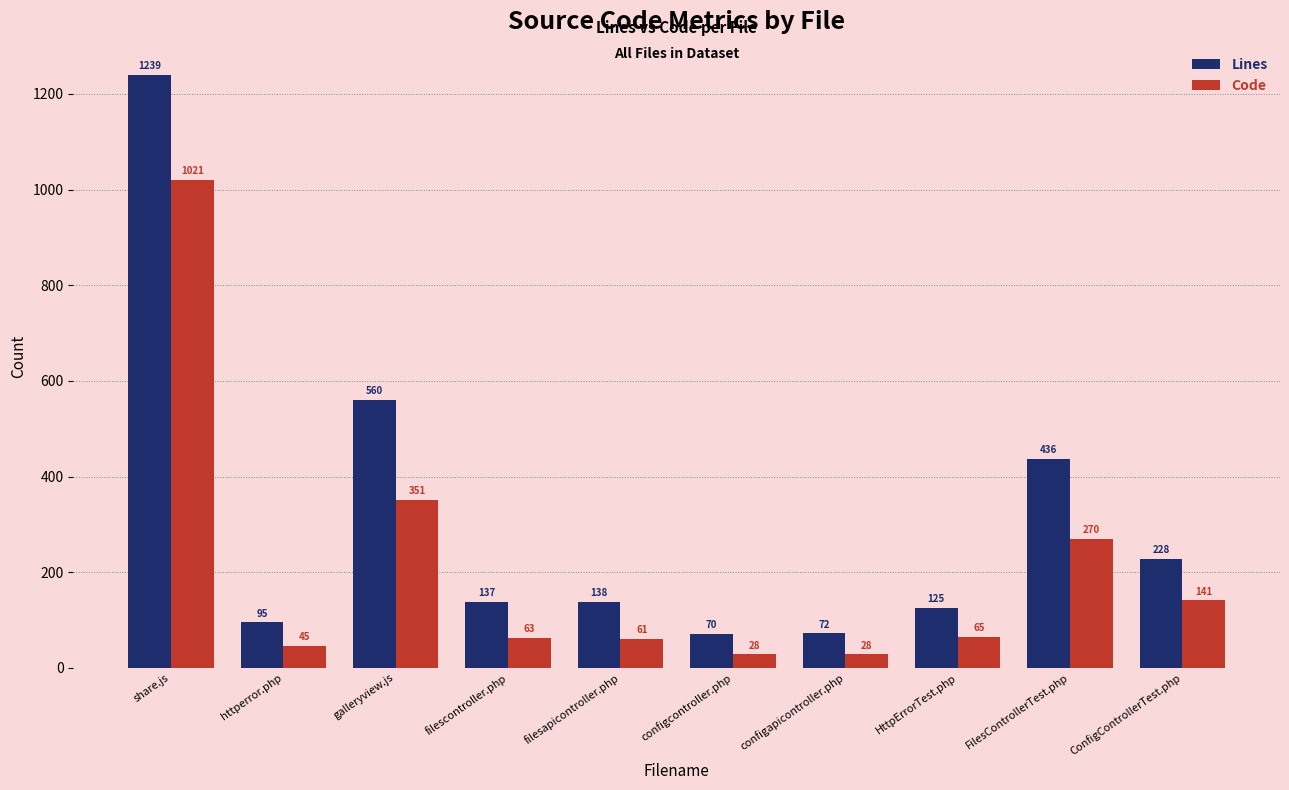

What is the label of the 6th bar from the right?

filesapicontroller.php